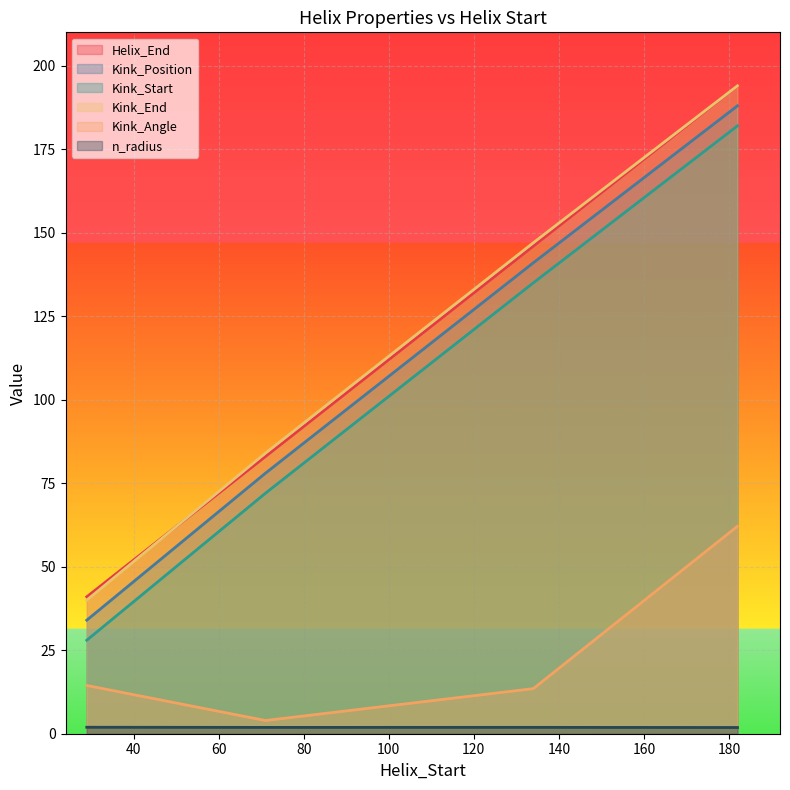

At which label is Helix_End closest to 117?

134